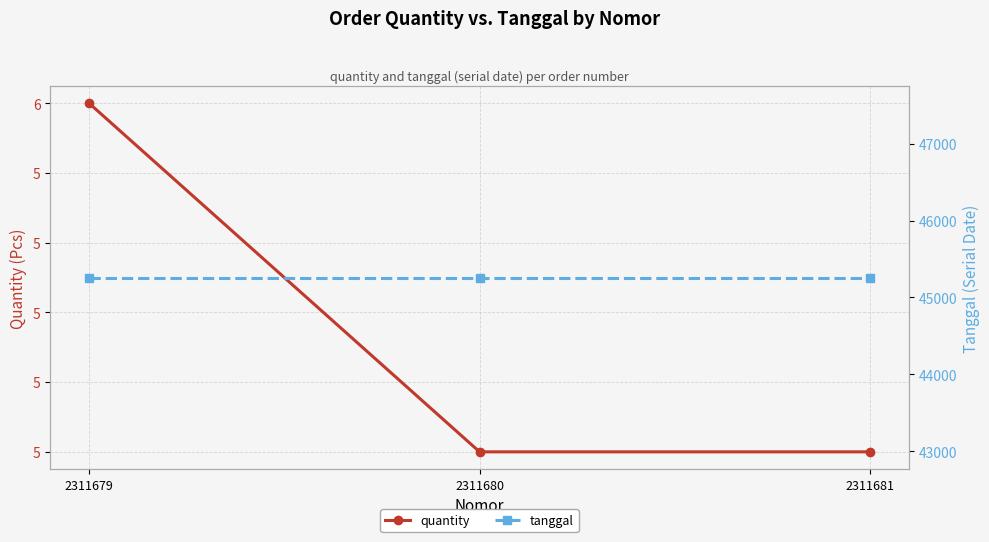

What is the value of the tanggal point at the 1st from the left?

45258